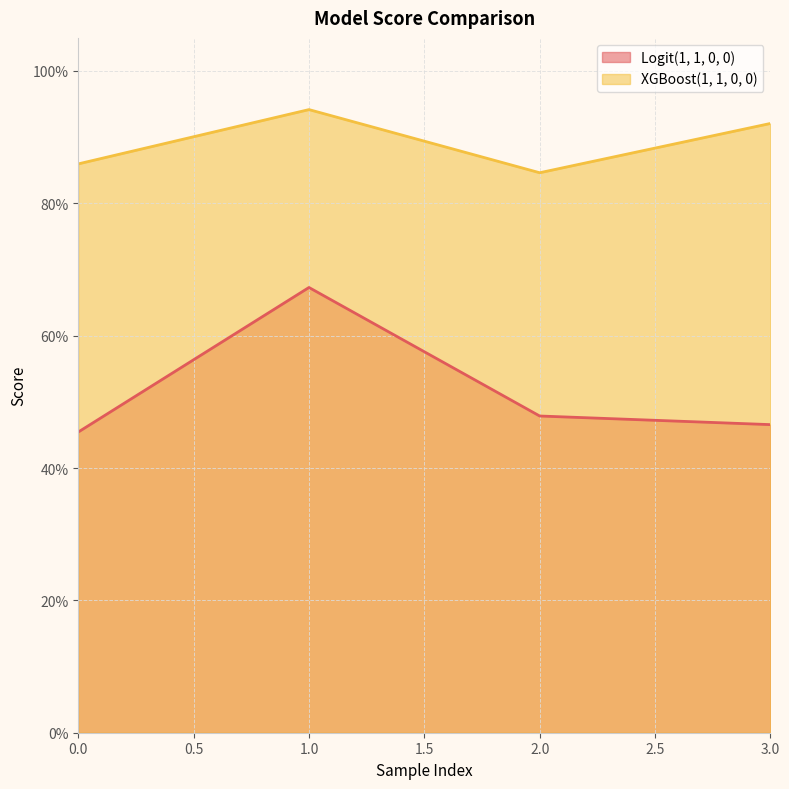

How many interior local peaks does the XGBoost(1, 1, 0, 0) series have?

1